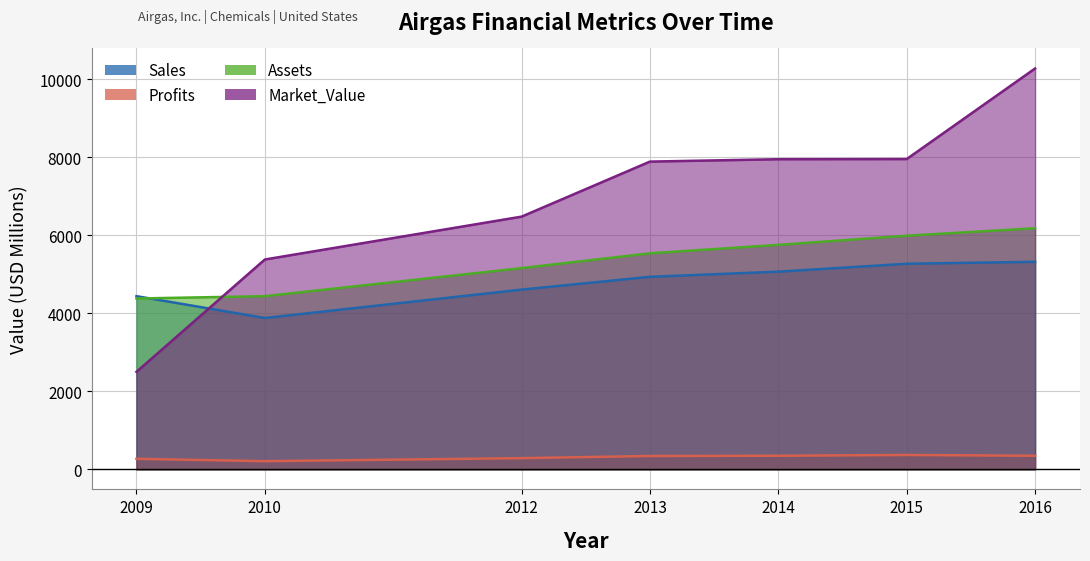

How many values in the Sales series exceed 4936?

3